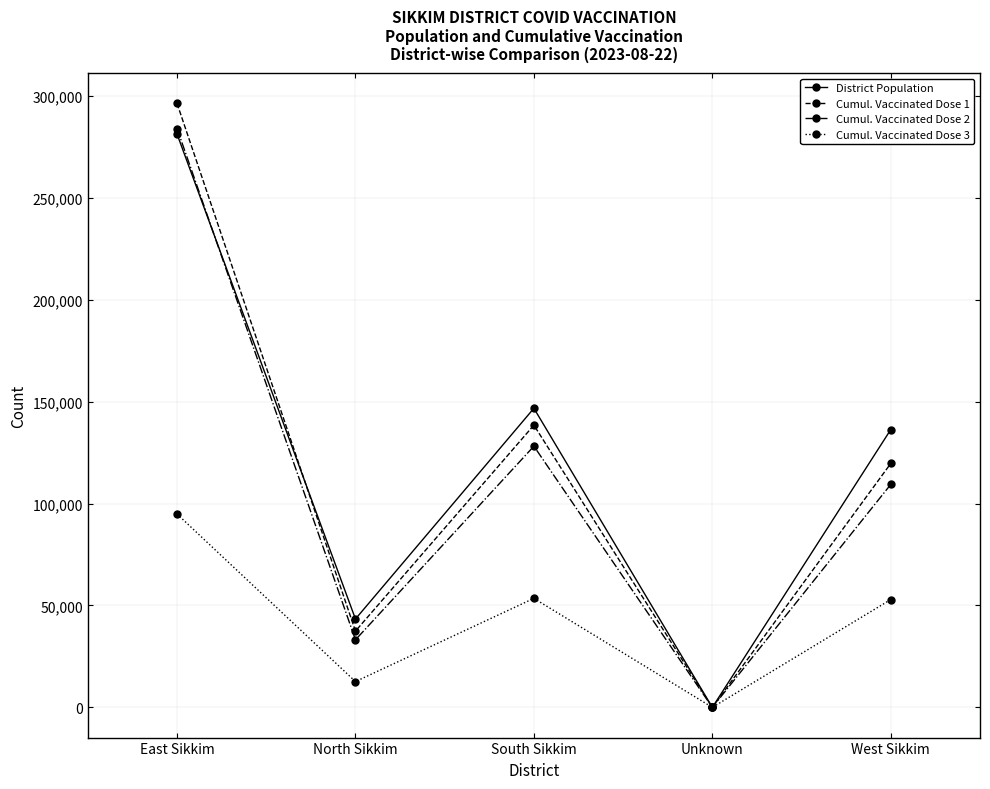

Where do District Population and Cumul. Vaccinated Dose 1 first cross each other?

East Sikkim and North Sikkim